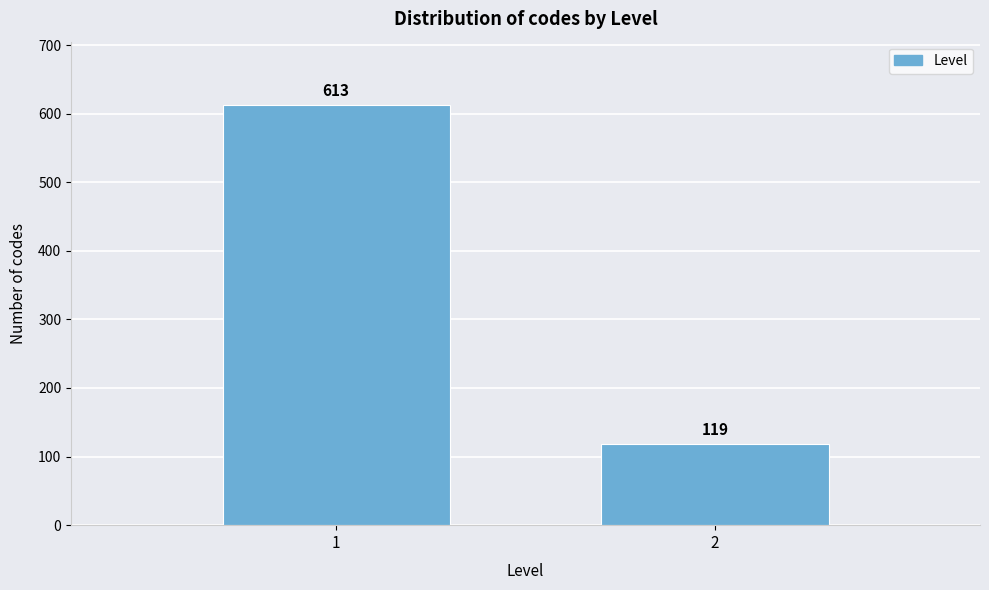

Reading right to left, extract all data points from this chart.

2=119	1=613